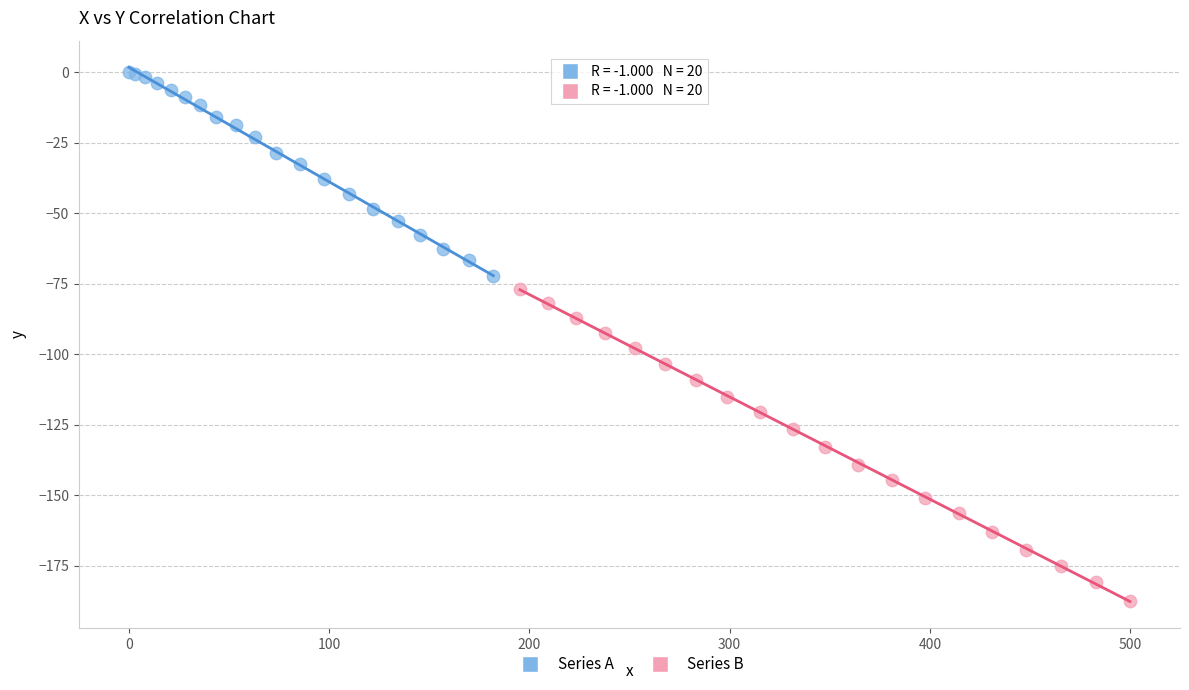

Which series contains the lowest Y value?

Series B